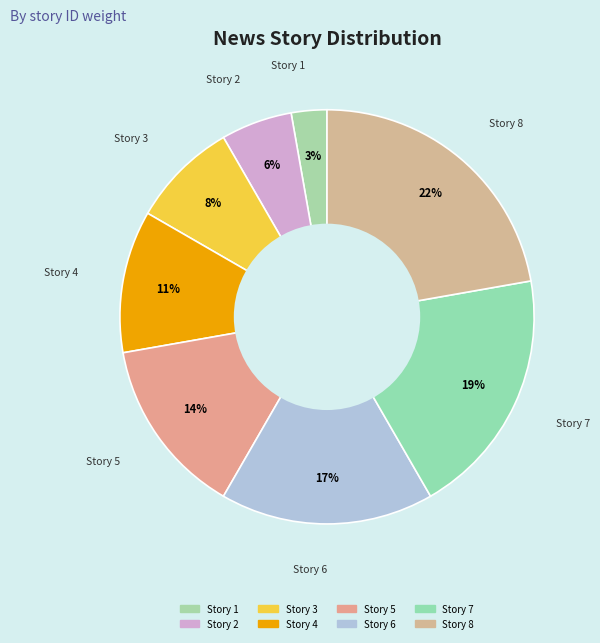

To the nearest percent, what is the difference between the largest and smallest slice percentages?

19%